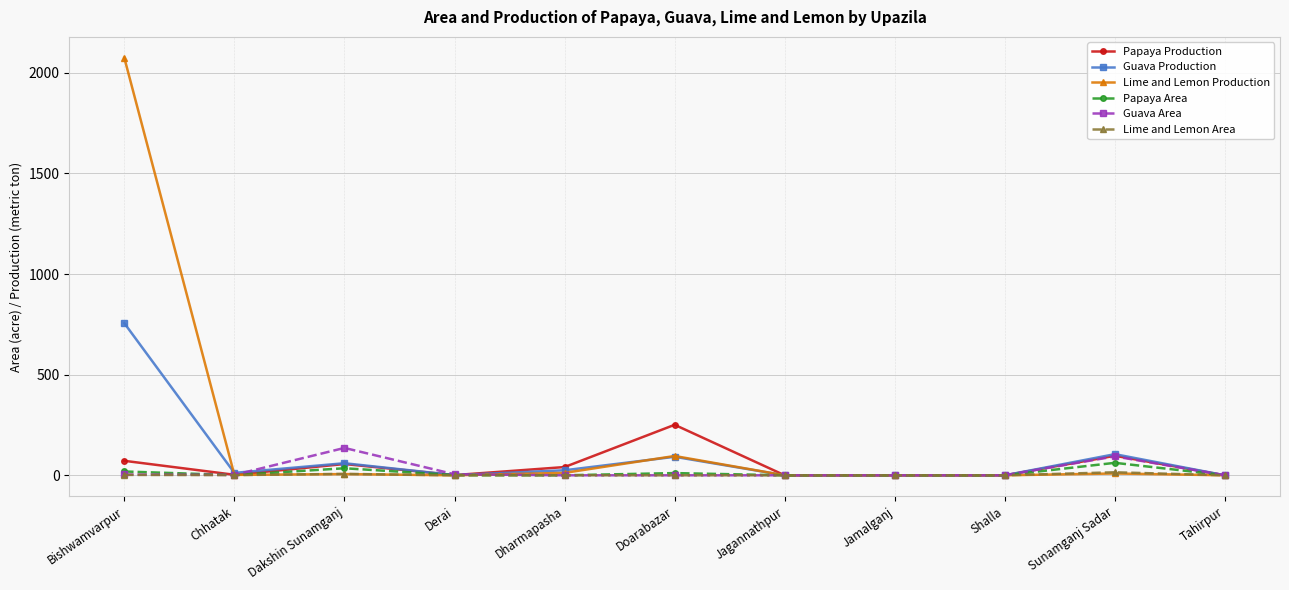

At which label does Papaya Production first exceed 2?

Bishwamvarpur